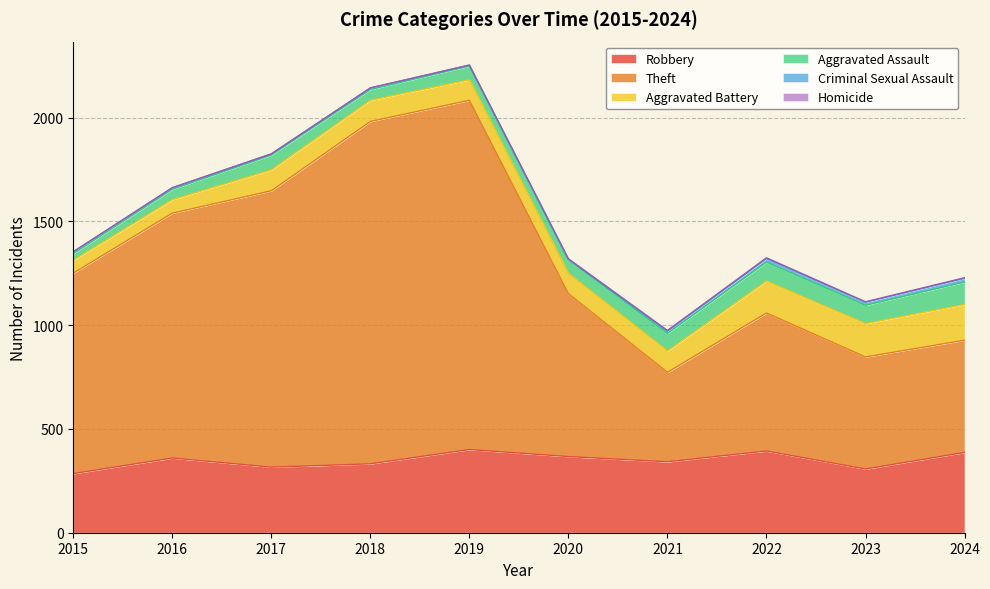

True or false: Aggravated Assault has a value of 127 at 2023.

False